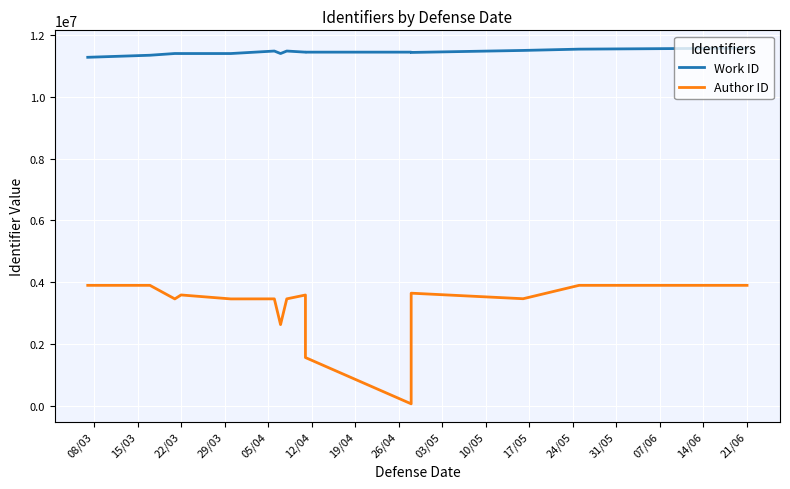

True or false: Author ID and Work ID intersect in this chart.

False